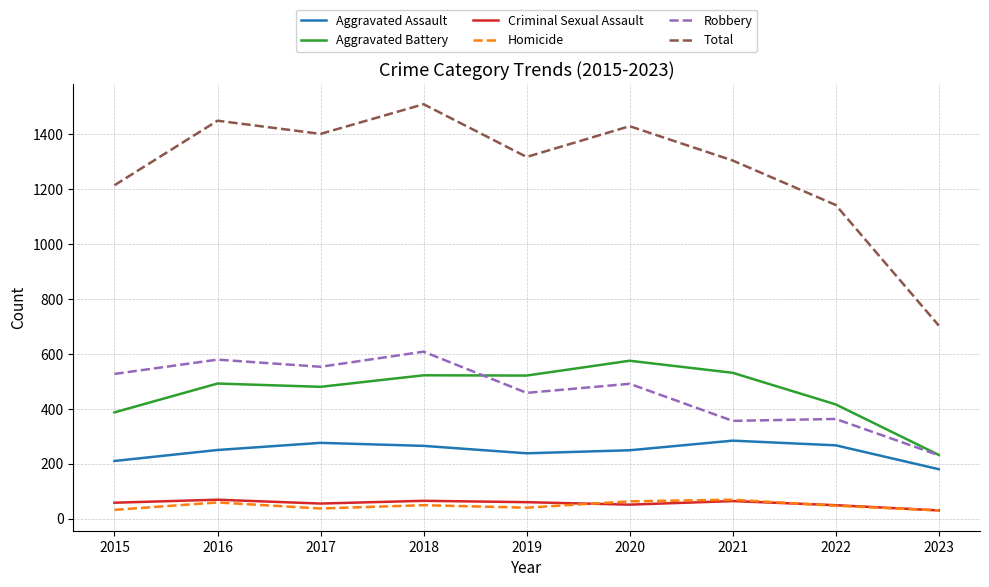

Which category has the lowest value in the Robbery series?

2023